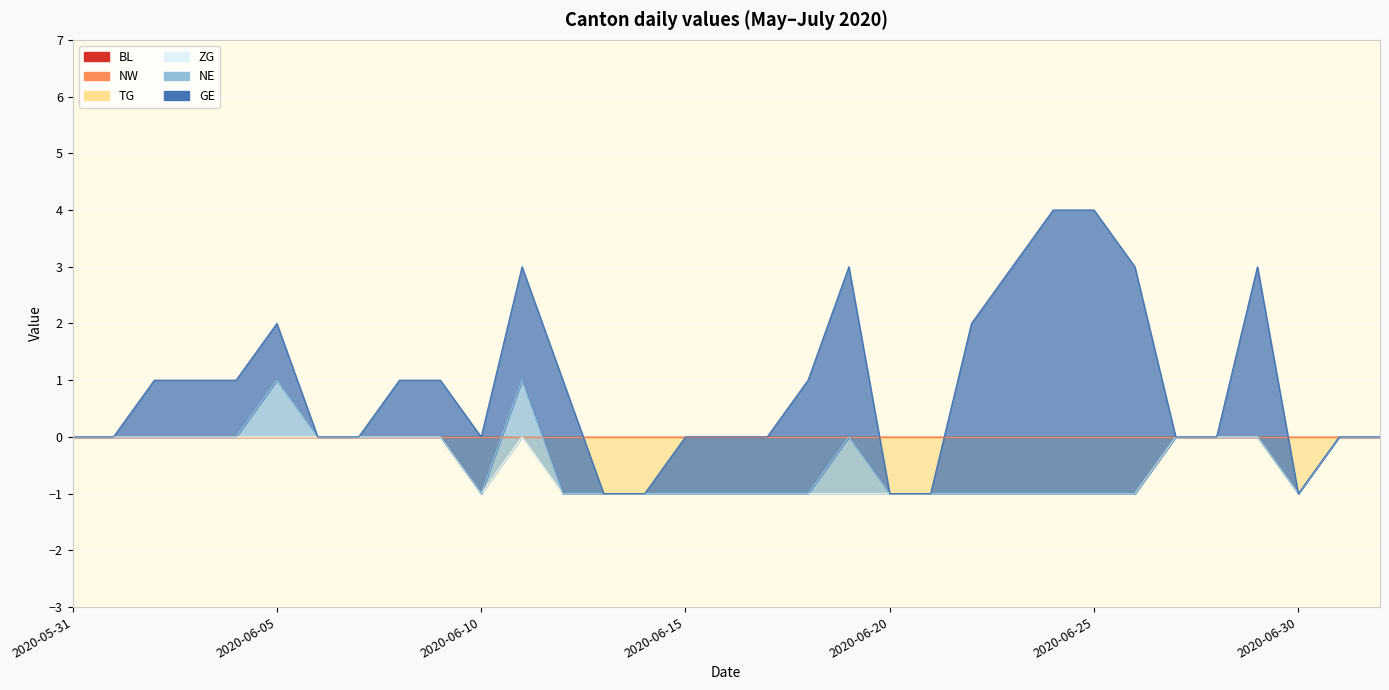

How many data points does each series have?

33